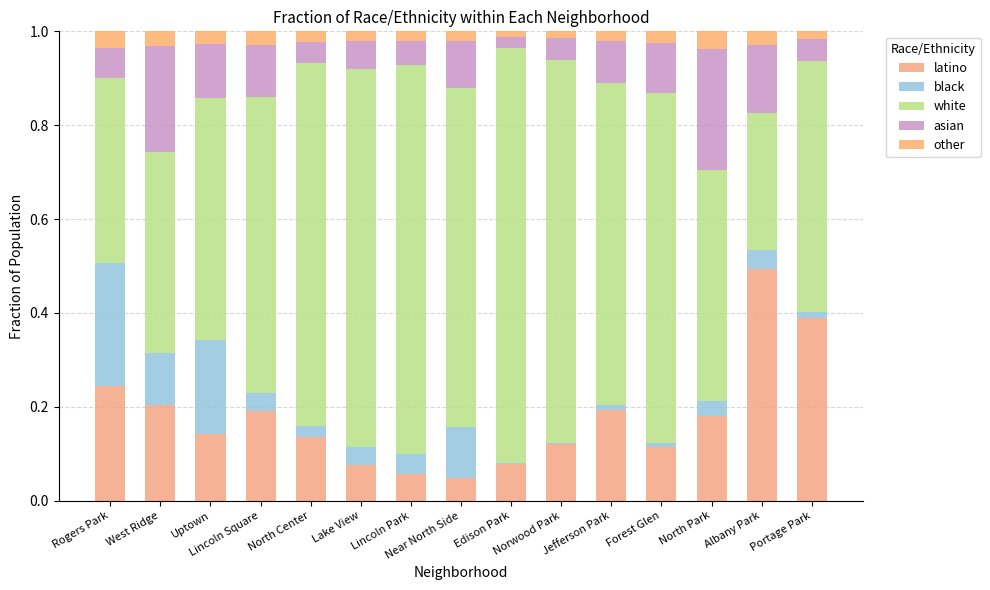

Does the chart contain stacked bars?

Yes